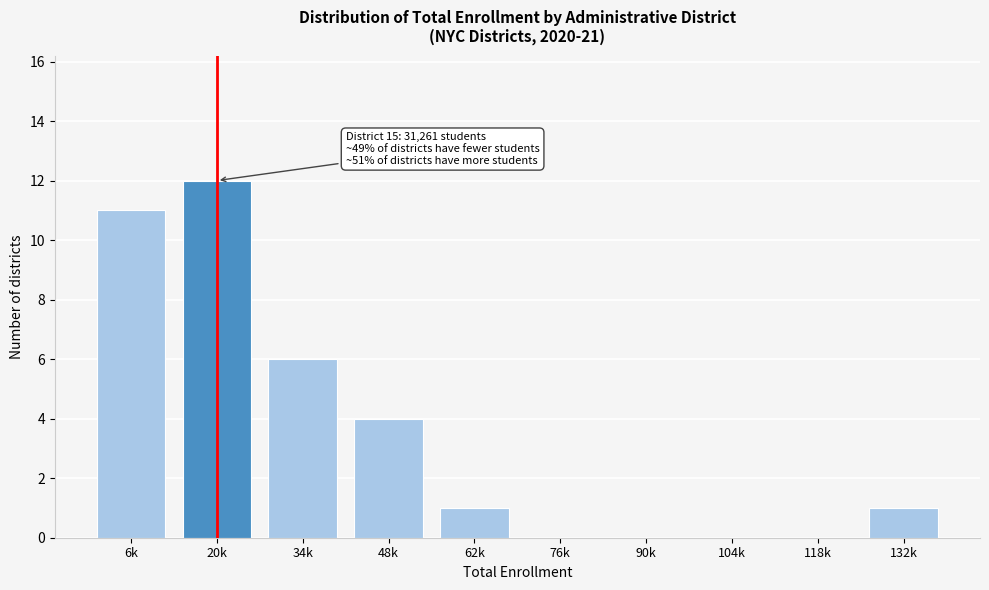

Reading left to right, extract all data points from this chart.

6k=11	20k=12	34k=6	48k=4	62k=1	76k=0	90k=0	104k=0	118k=0	132k=1